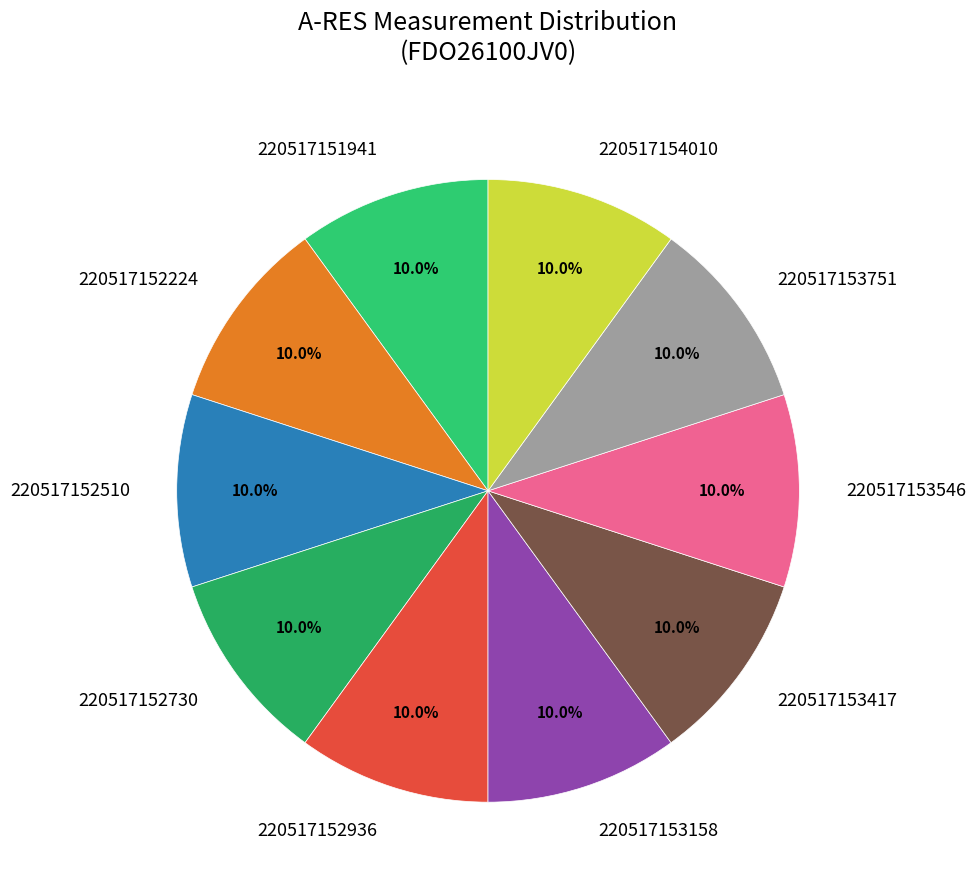

To the nearest percent, what percentage of the pie is 220517152936?

10%